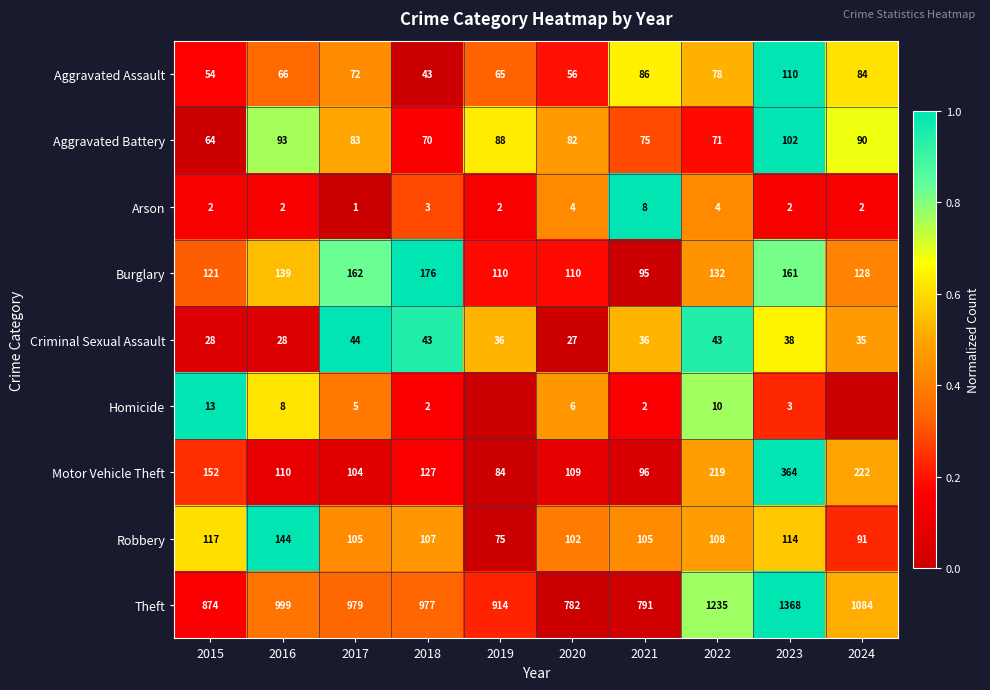

Which category has the highest value in the Aggravated Battery series?

2023